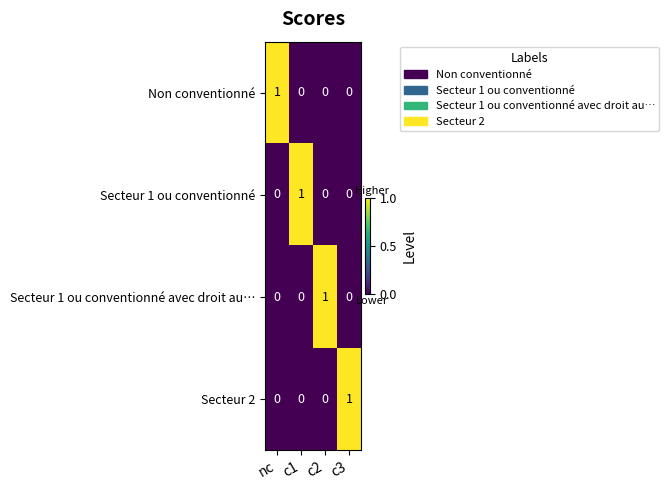

Is the value of Secteur 2 at c3 greater than the value of Secteur 1 ou conventionné at c3?

Yes